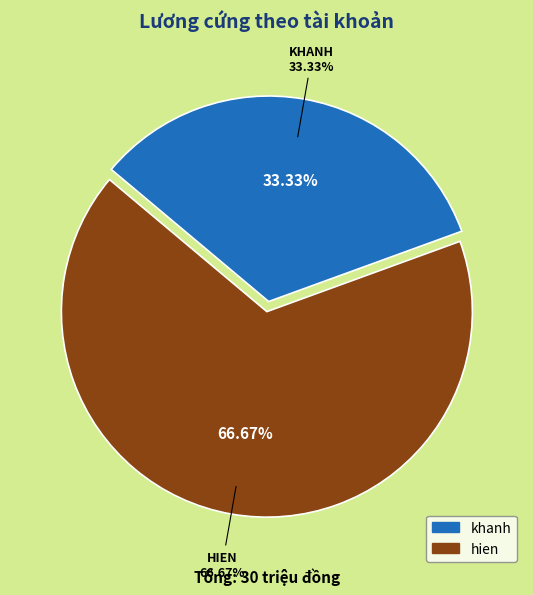

To the nearest percent, what is the combined percentage of hien and khanh?

100%